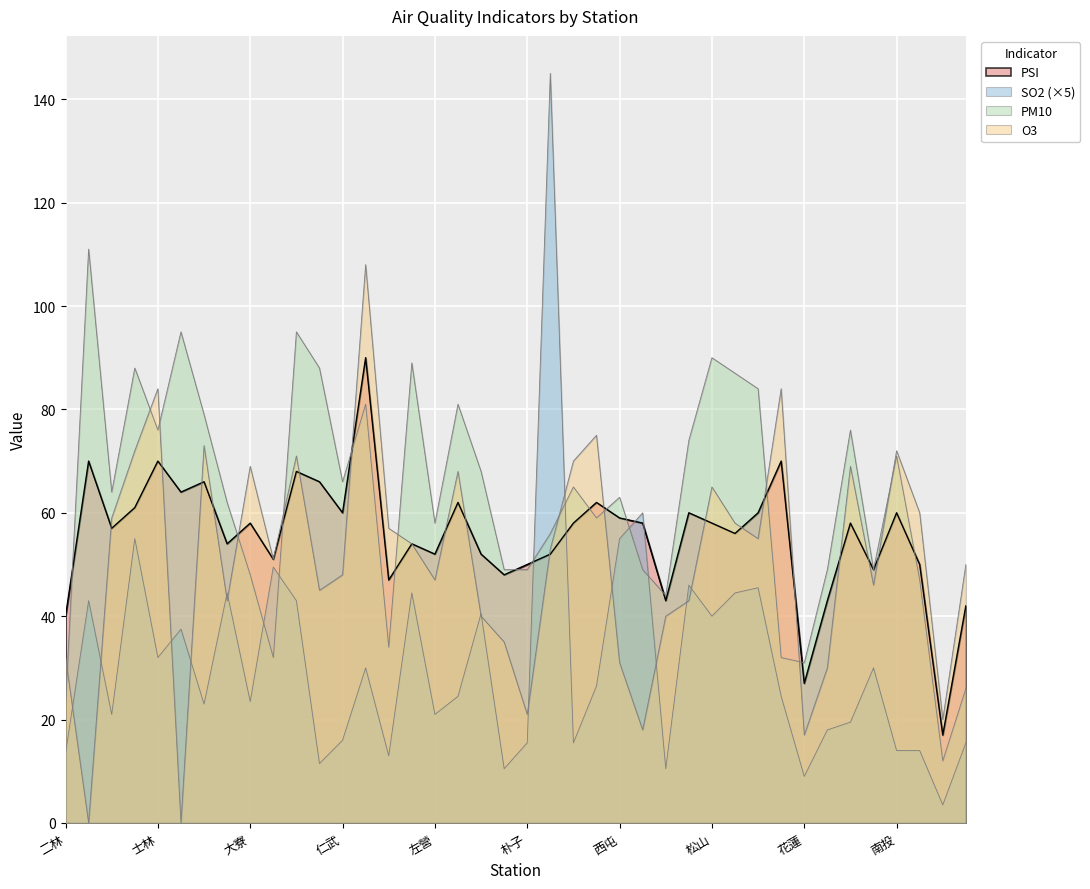

True or false: SO2 and PSI cross at least once.

True